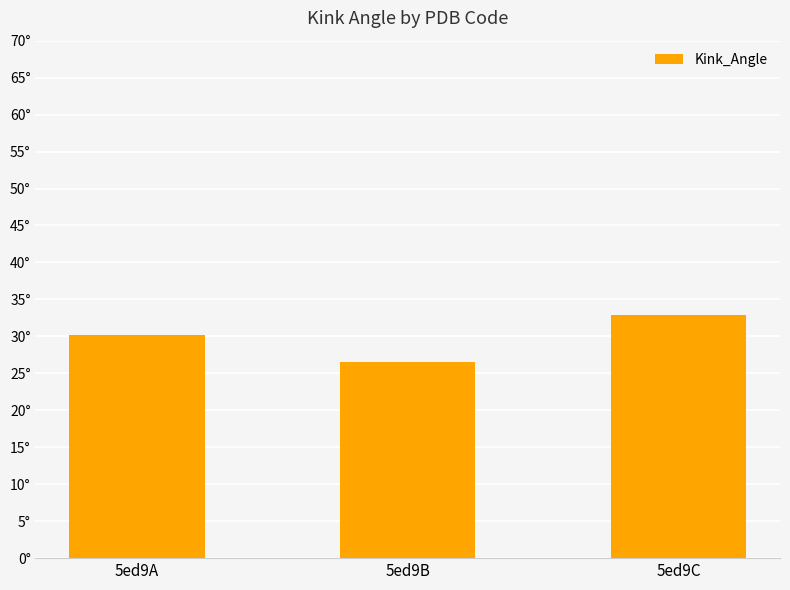

Which has a higher value, 5ed9B or 5ed9C?

5ed9C